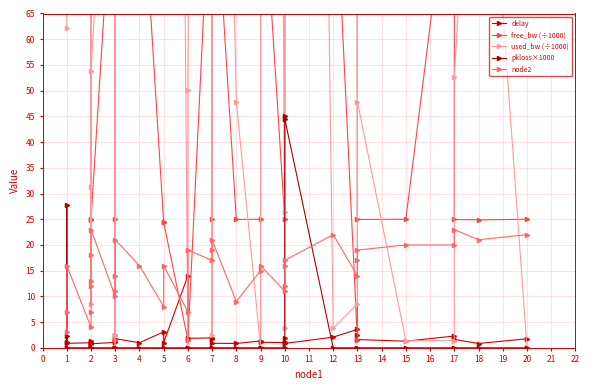

Is this an area chart (filled region under the line)?

No